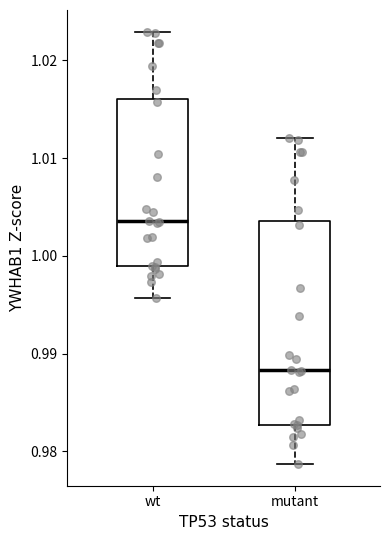

Reading left to right, transcribe this box plot: for each box, give where its median line is, the range the box spans, and where its two whiskers end, as read against the y-axis. The values are not printed on the chart, so give them approximately, as read against the axis.

wt: median 1.004, box 0.999 to 1.016, whiskers 0.996 to 1.023
mutant: median 0.988, box 0.983 to 1.004, whiskers 0.979 to 1.012